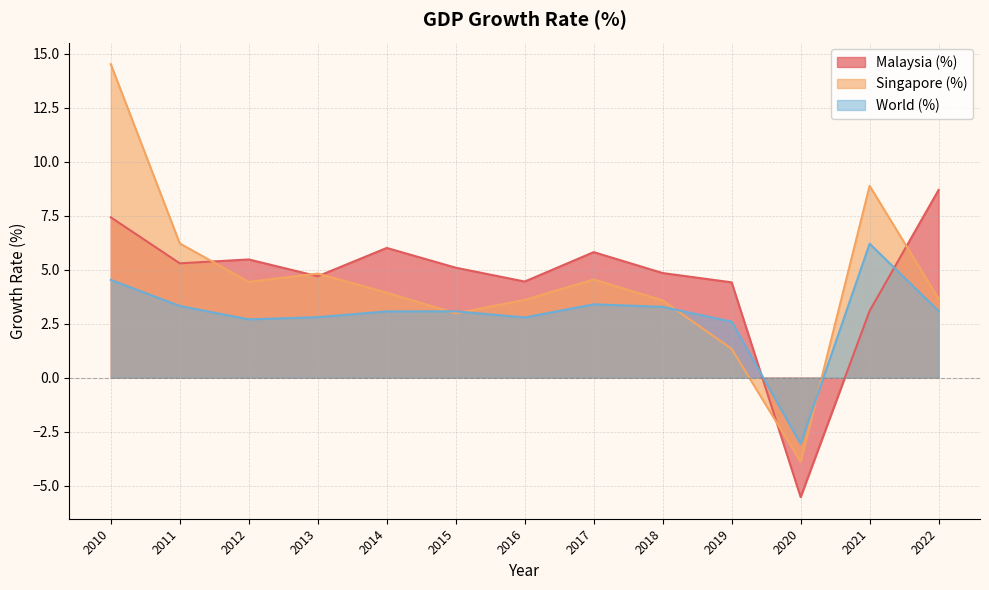

What is the average value of the Singapore (%) series?

4.5